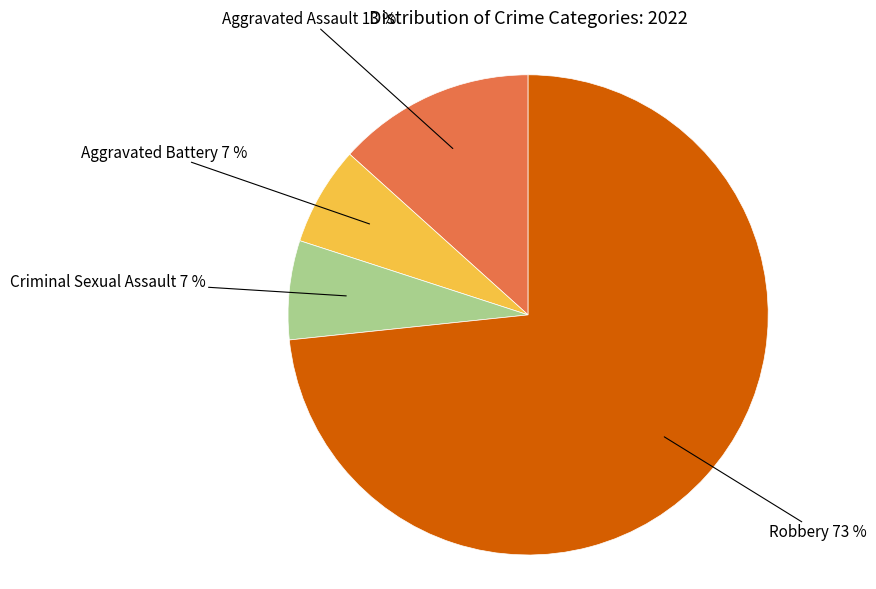

To the nearest percent, what is the average slice percentage?

25%